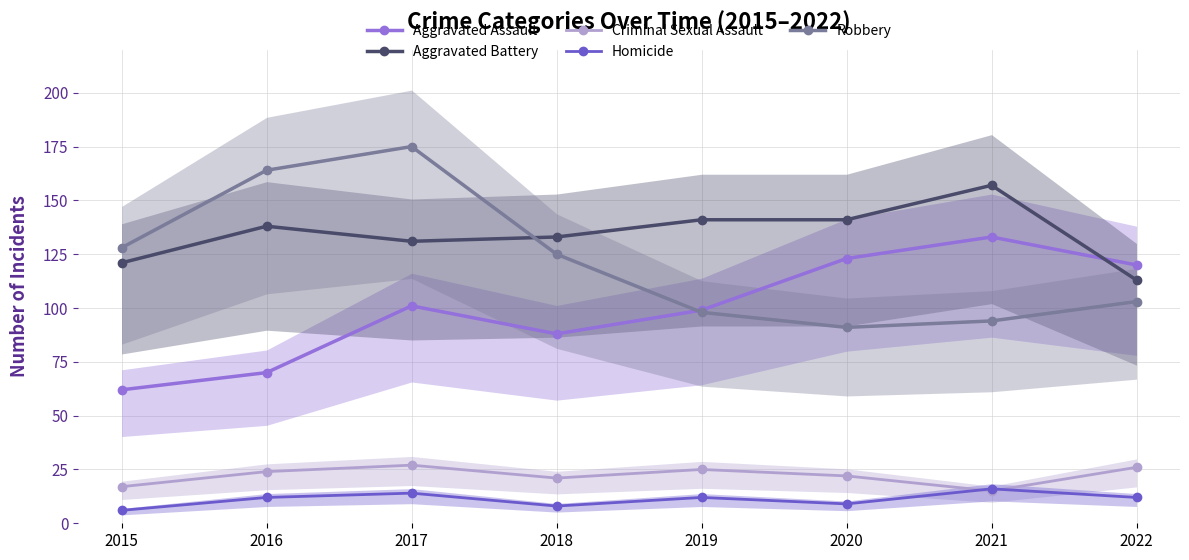

At which category does the chart reach its minimum across all series?

2015